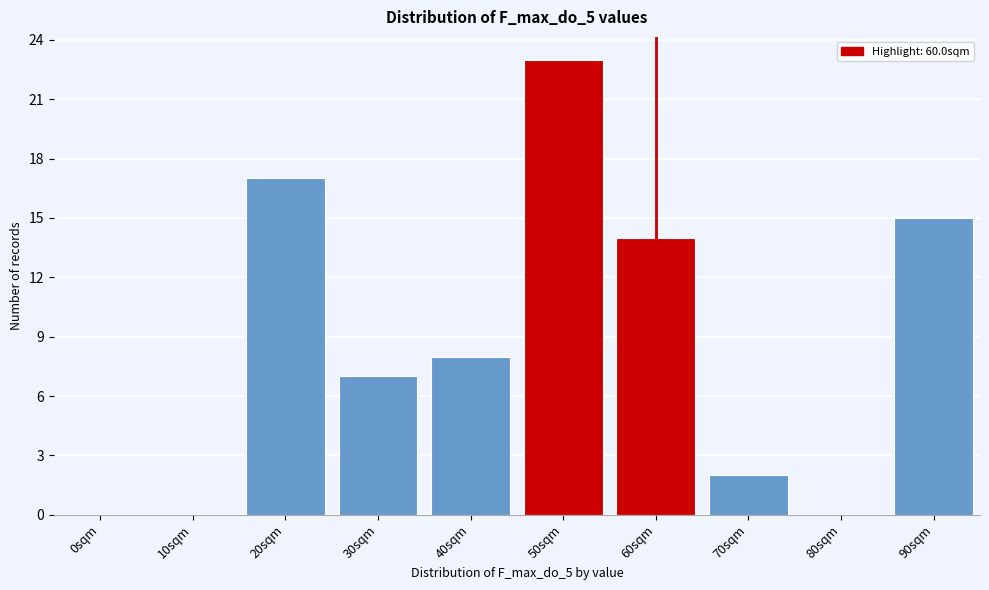

Reading right to left, what are all the values shown in this chart?

90sqm=15	80sqm=0	70sqm=2	60sqm=14	50sqm=23	40sqm=8	30sqm=7	20sqm=17	10sqm=0	0sqm=0